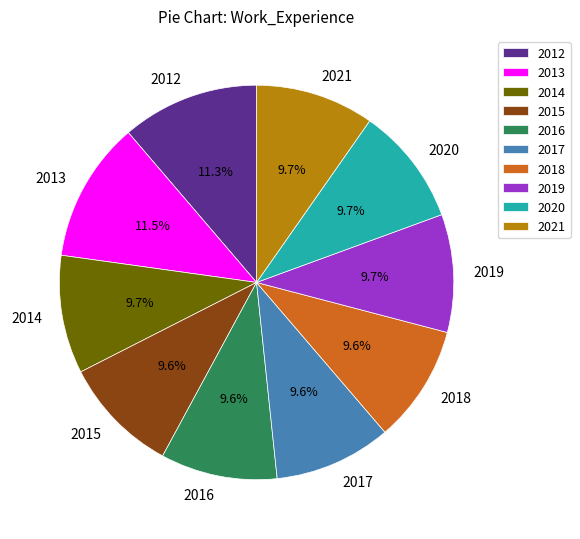

Count the number of slices in the pie.

10